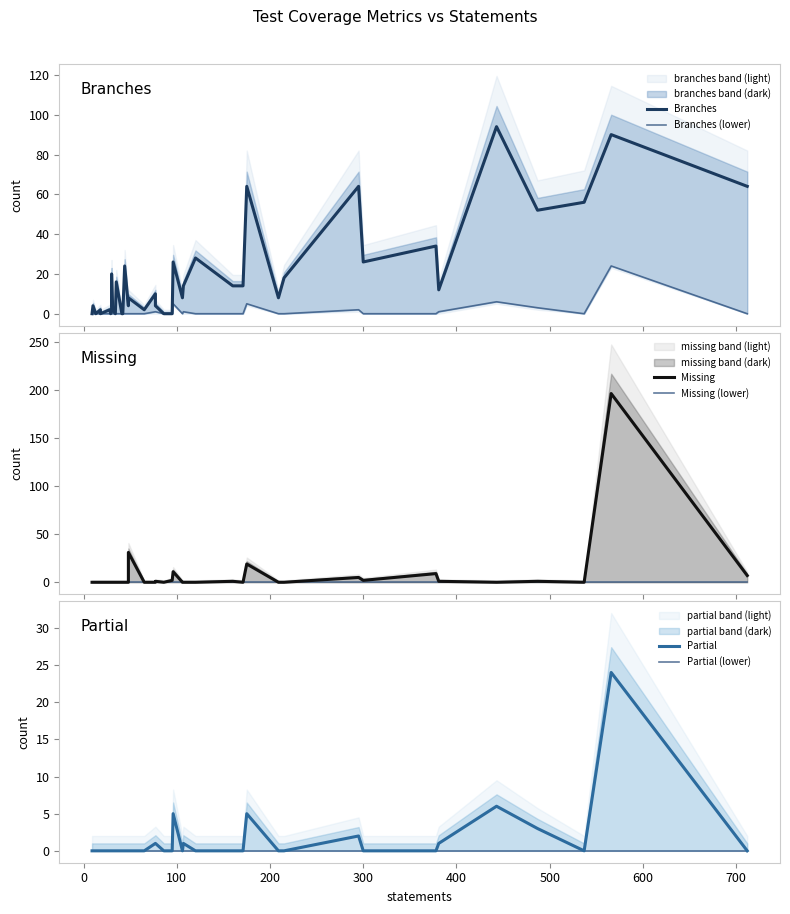

Reading left to right, list all the values displayed in this chart.

Branches: 0	4	0	2	0	2	0	2	20	2	0	16	0	0	24	4	8	2	10	4	0	0	26	8	14	28	14	14	64	8	18	64	26	34	12	94	52	56	90	64
Branches (lower): 0	0	0	0	0	0	0	0	0	0	0	0	0	0	0	0	0	0	1	1	0	0	5	0	1	0	0	0	5	0	0	2	0	0	1	6	3	0	24	0
Missing: 0	0	0	0	0	0	0	0	0	0	0	0	0	0	0	0	31	0	0	1	0	2	11	0	0	0	1	0	19	0	0	5	2	9	1	0	1	0	196	7
Missing (lower): 0	0	0	0	0	0	0	0	0	0	0	0	0	0	0	0	0	0	0	0	0	0	0	0	0	0	0	0	0	0	0	0	0	0	0	0	0	0	0	0
Partial: 0	0	0	0	0	0	0	0	0	0	0	0	0	0	0	0	0	0	1	1	0	0	5	0	1	0	0	0	5	0	0	2	0	0	1	6	3	0	24	0
Partial (lower): 0	0	0	0	0	0	0	0	0	0	0	0	0	0	0	0	0	0	0	0	0	0	0	0	0	0	0	0	0	0	0	0	0	0	0	0	0	0	0	0